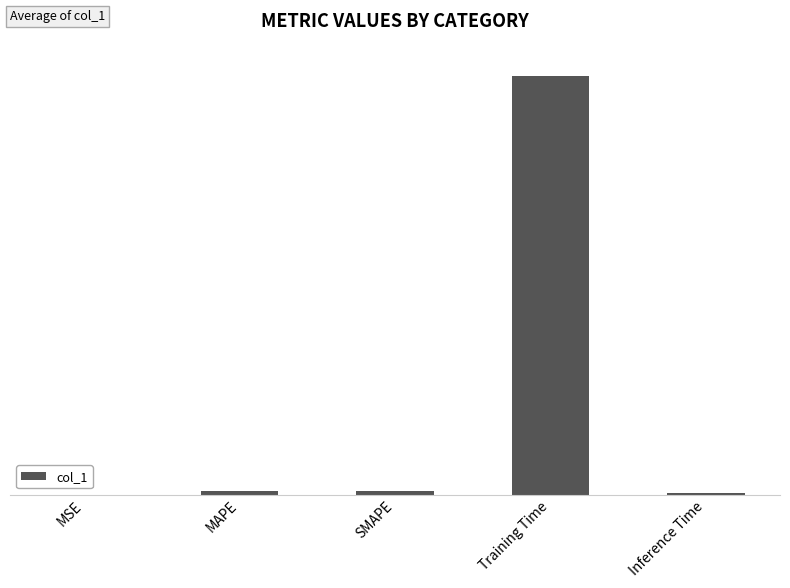

What is the label of the 2nd bar from the left?

MAPE